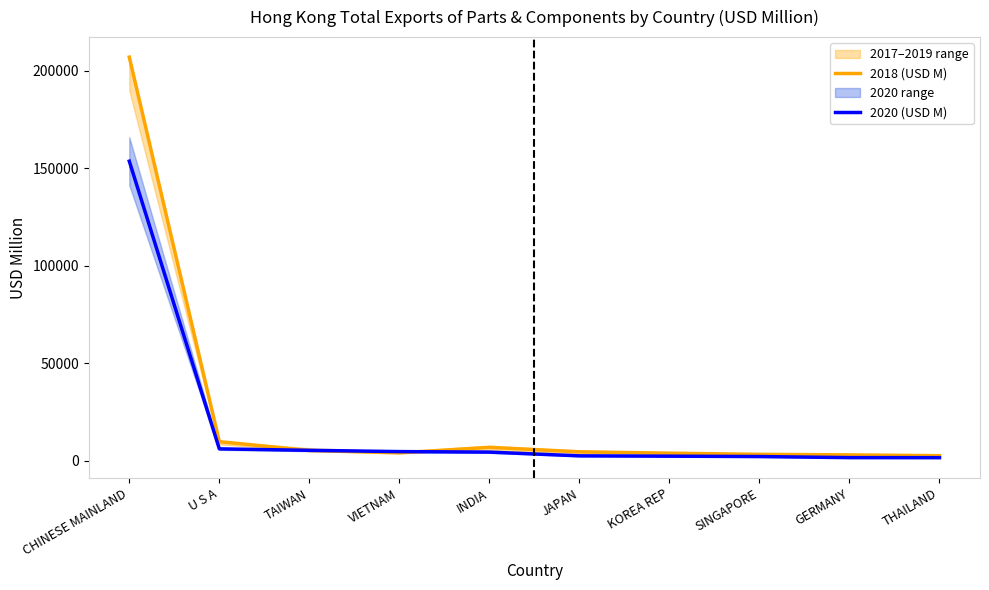

Where does the 2020 (USD M) series first go above 4490?

CHINESE MAINLAND